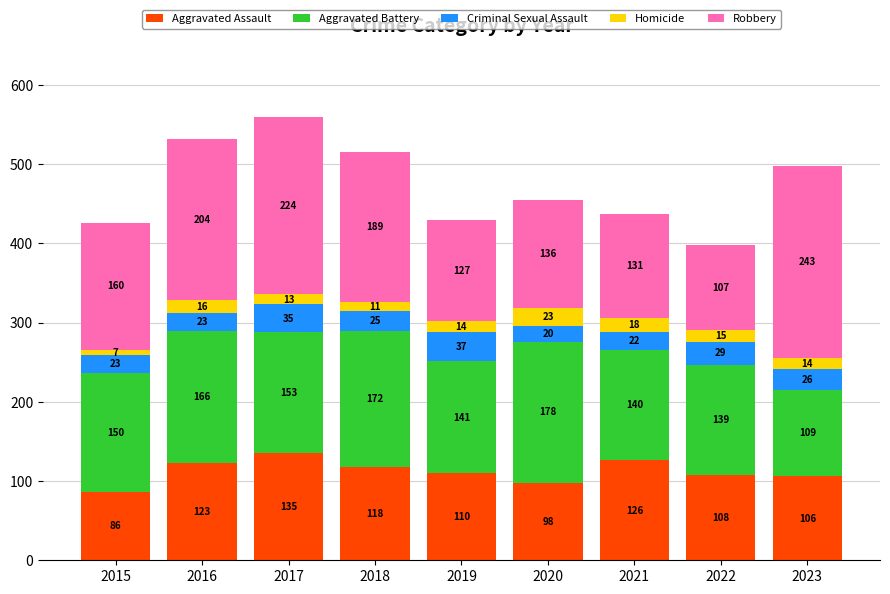

What is the total value across all series at 2019?

429